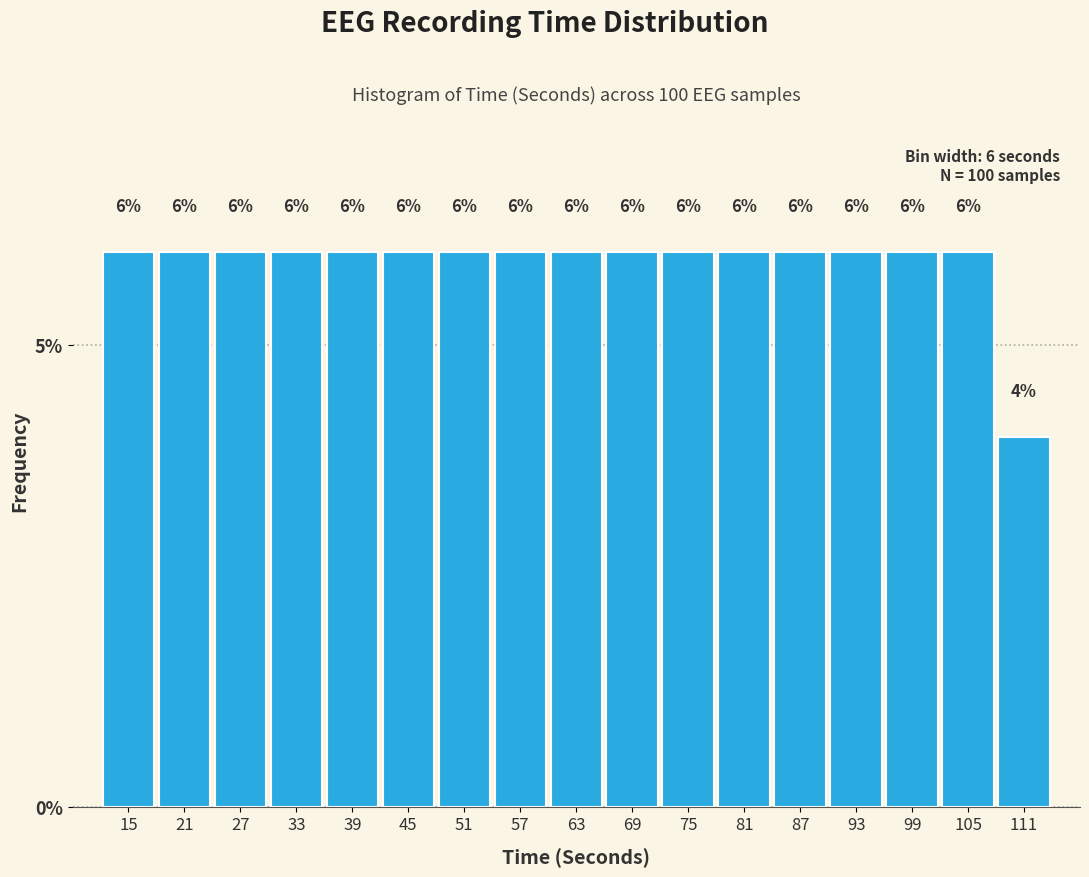

How tall is the bar that spans 78 to 84 on the x-axis?

6